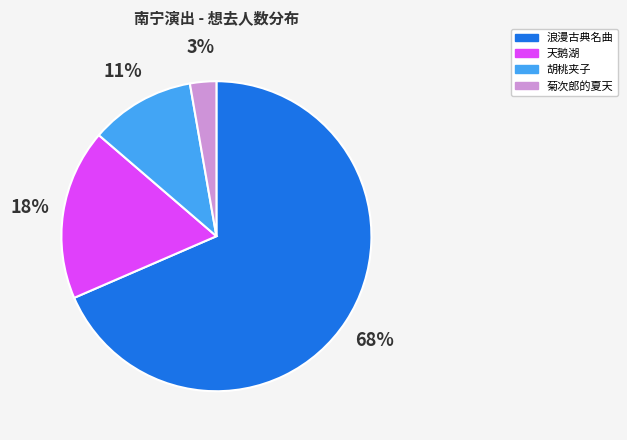

Is there a majority slice in this chart?

Yes